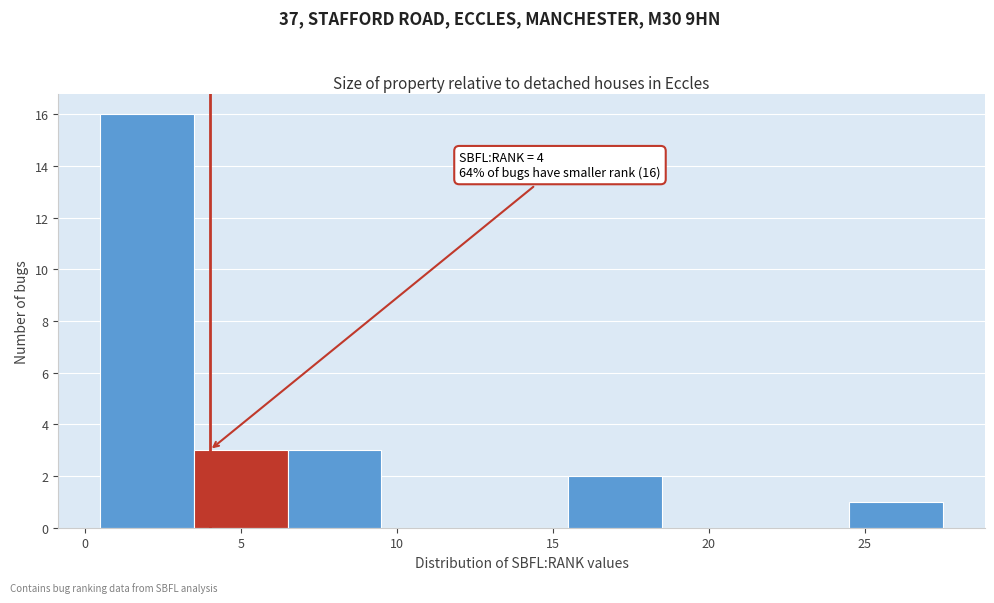

Which range on the x-axis has the tallest bar?

0.5 to 3.5